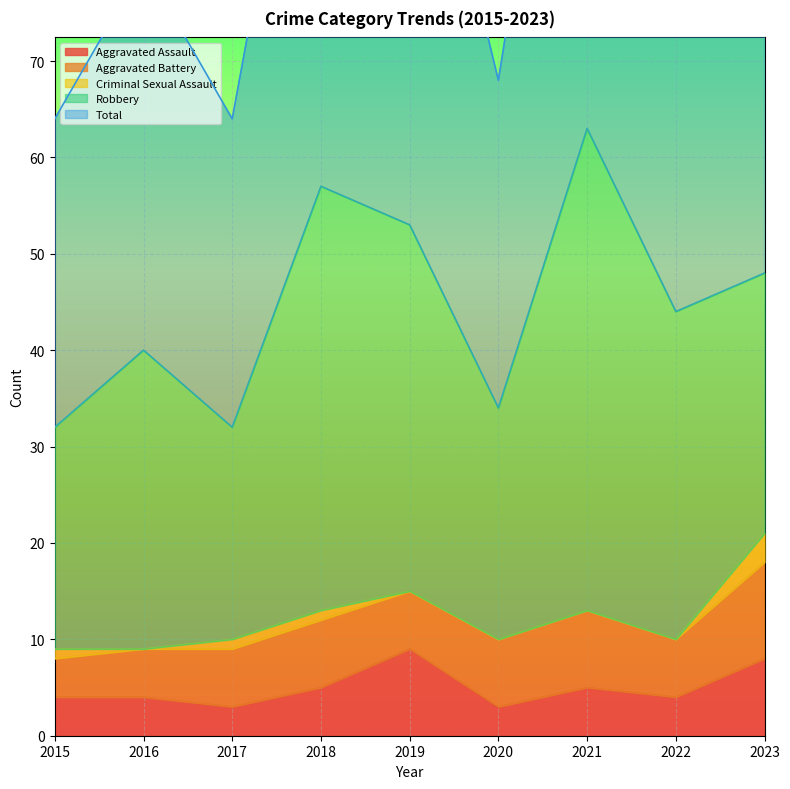

True or false: Aggravated Battery has a value of 10 at 2018.

False